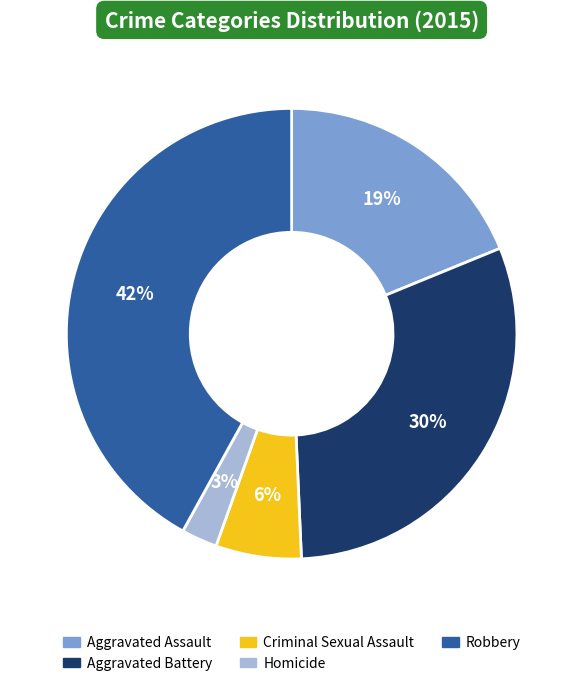

What is the largest slice in the pie chart?

Robbery